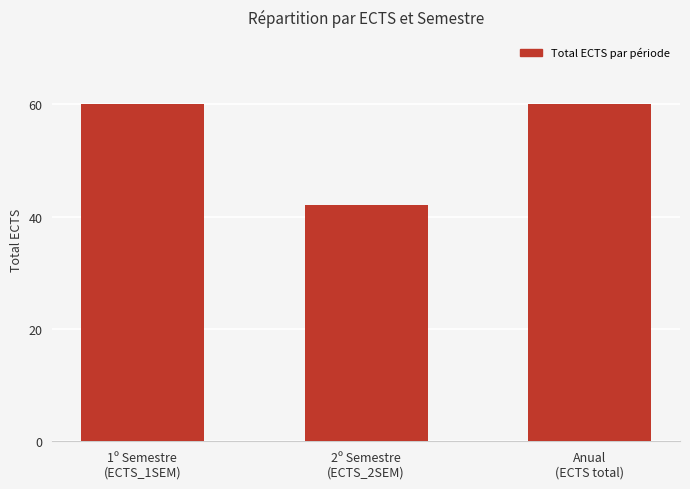

What is the sum of all values?

162